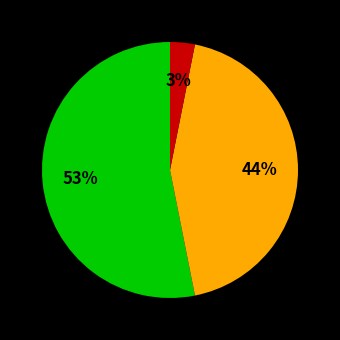

How many slices are in this pie chart?

3